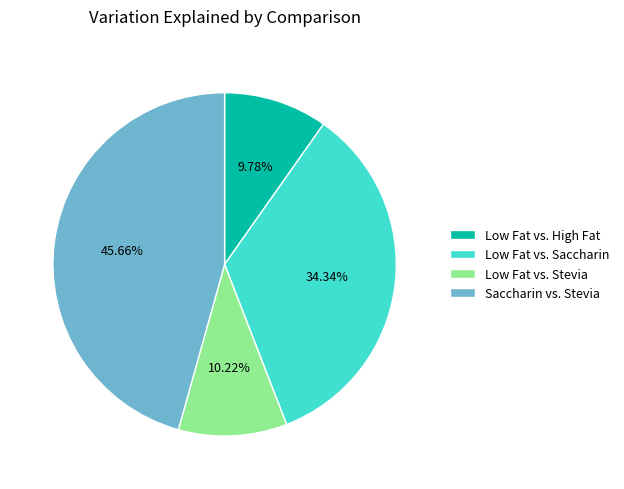

Does Low Fat vs. Stevia represent more than half of the total?

No